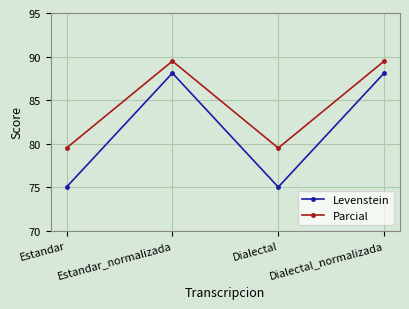

True or false: Levenstein has a value of 75.0 at Estandar.

True